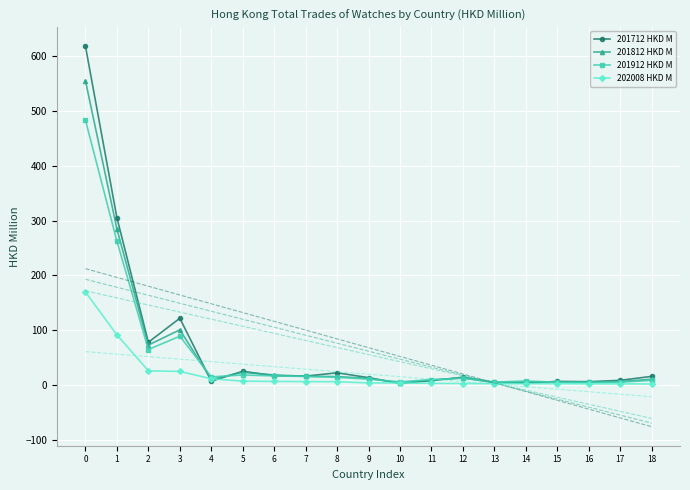

Between which two adjacent categories do 202008 HKD M and 201812 HKD M first intersect?

3 and 4